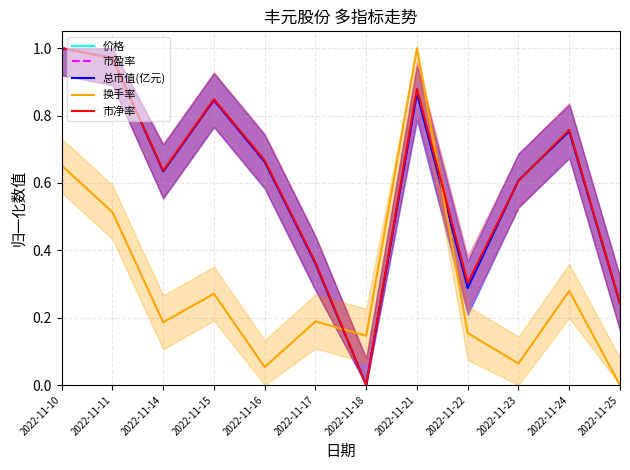

What is the difference between the 市盈率 values at 2022-11-22 and 2022-11-15?

0.6